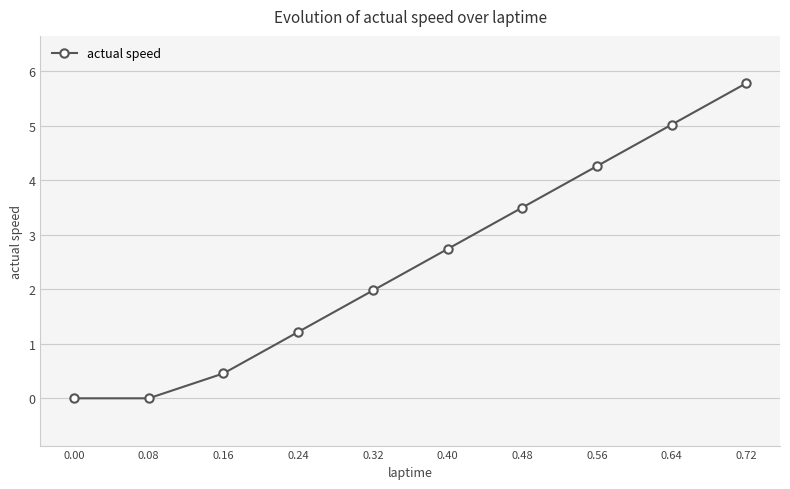

How many series are shown in this chart?

1